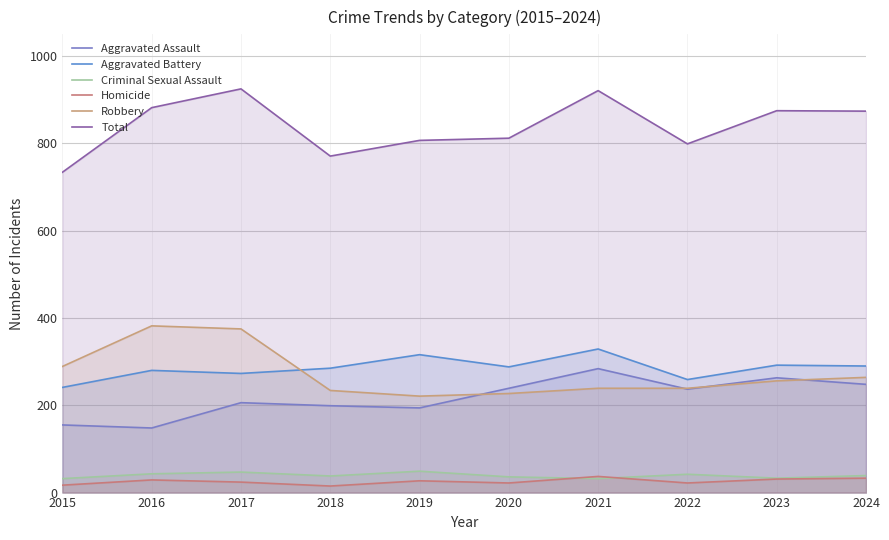

Which category has the lowest value in the Robbery series?

2019